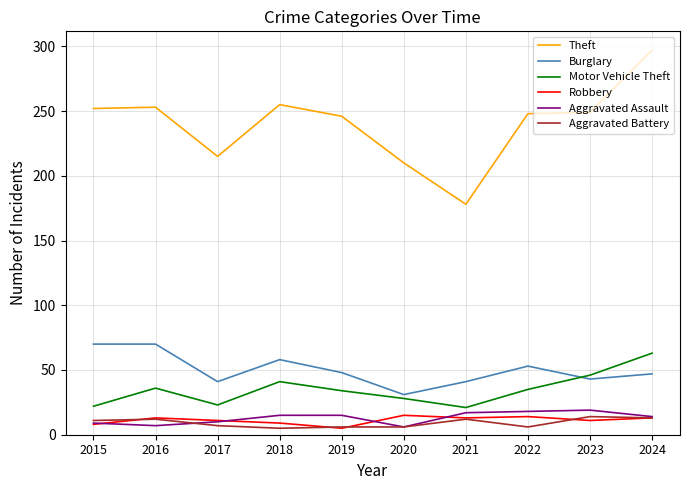

What is the difference between the maximum and minimum values in the Motor Vehicle Theft series?

42